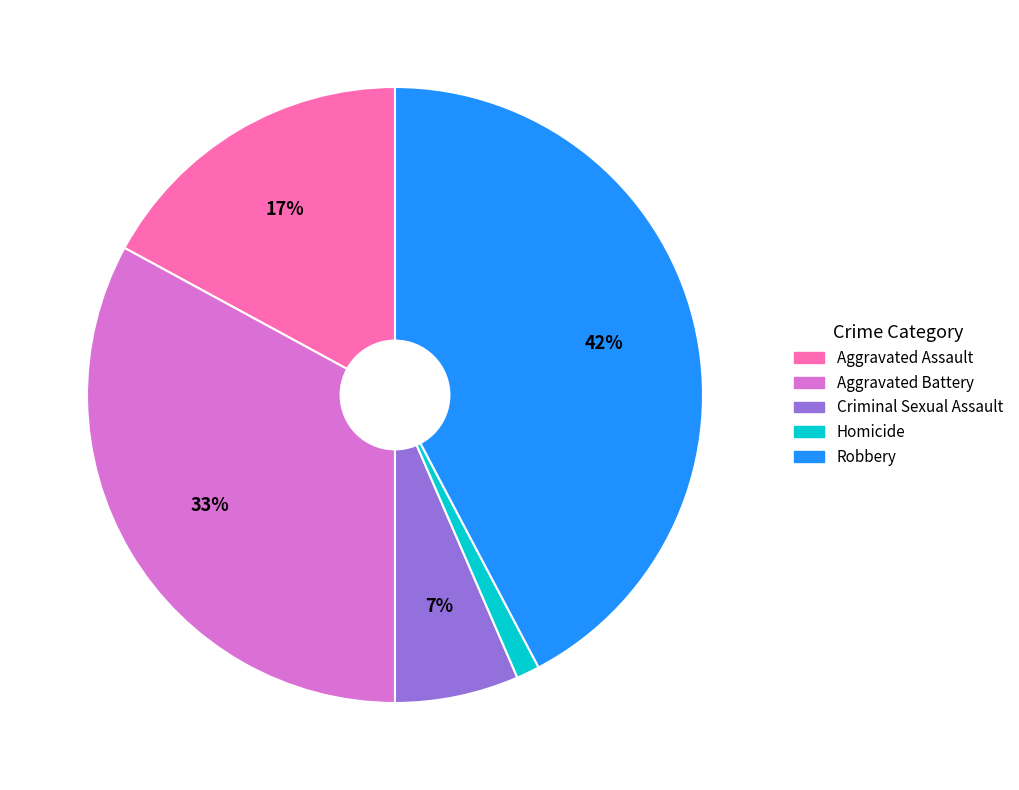

How many slices are in this pie chart?

5